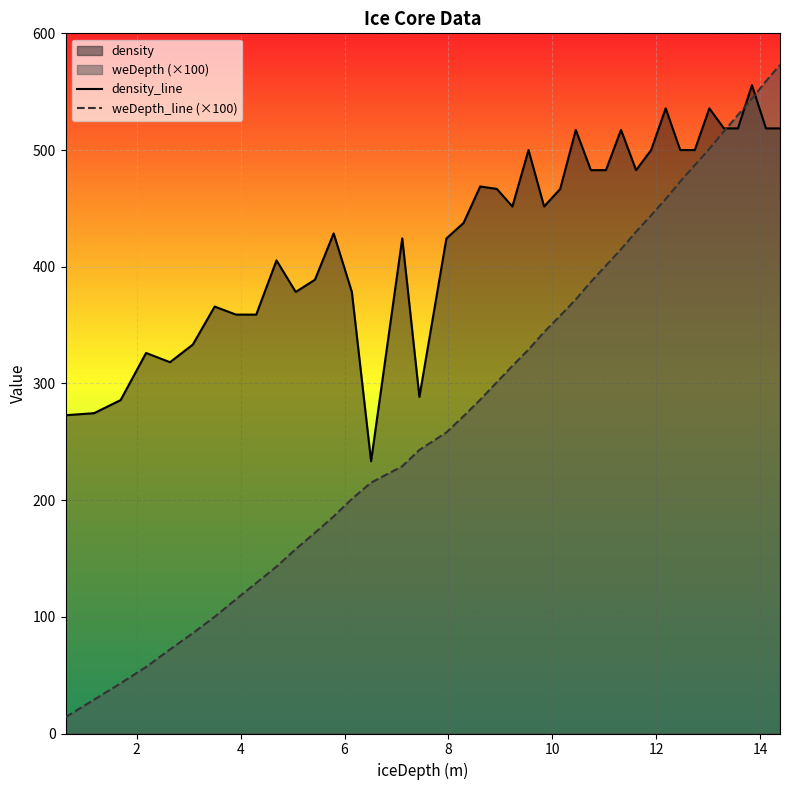

What is the lowest value of the weDepth_line (×100) series?

14.0